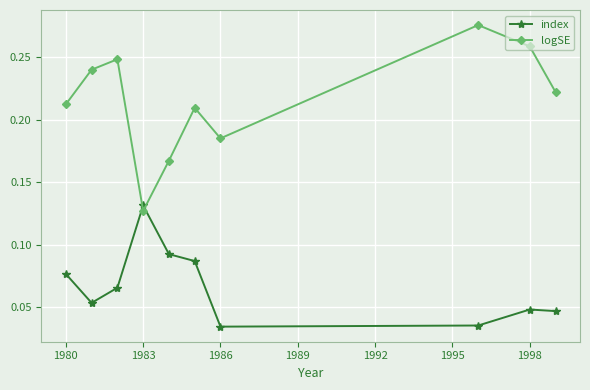

What is the sum of all logSE values?

2.1